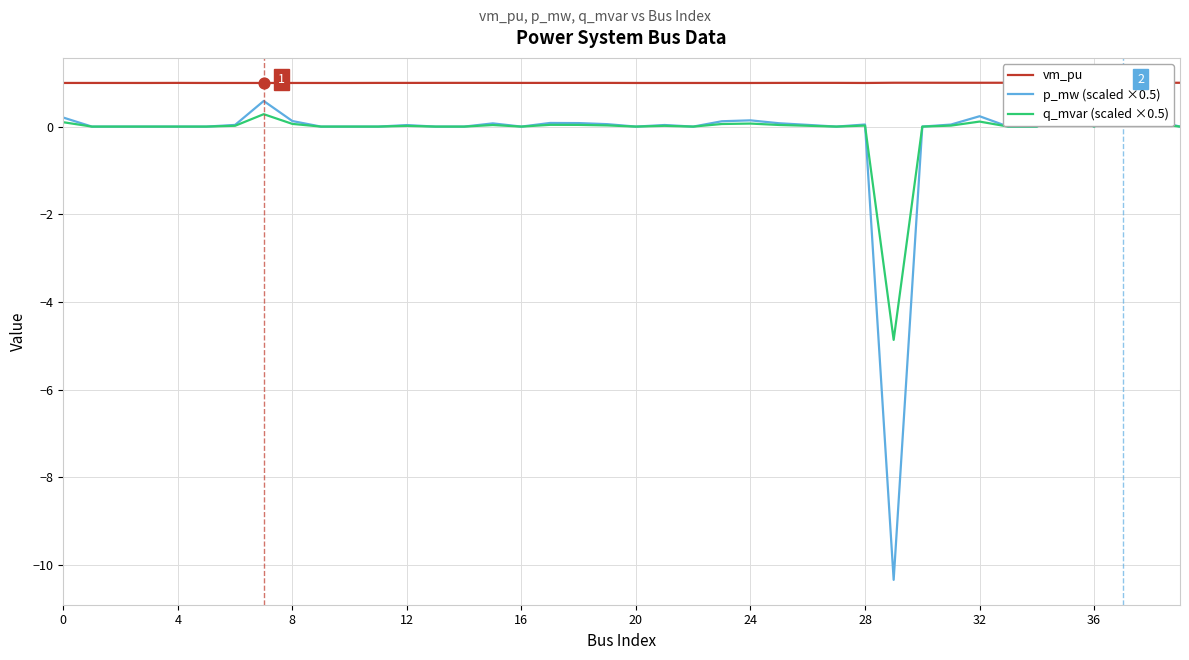

Which series reaches the minimum Y coordinate?

p_mw (scaled ×0.5)